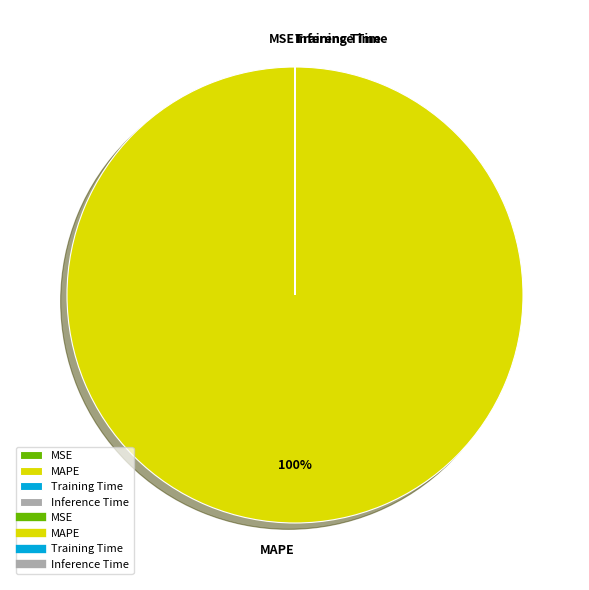

To the nearest percent, what percentage of the pie is MAPE?

100%